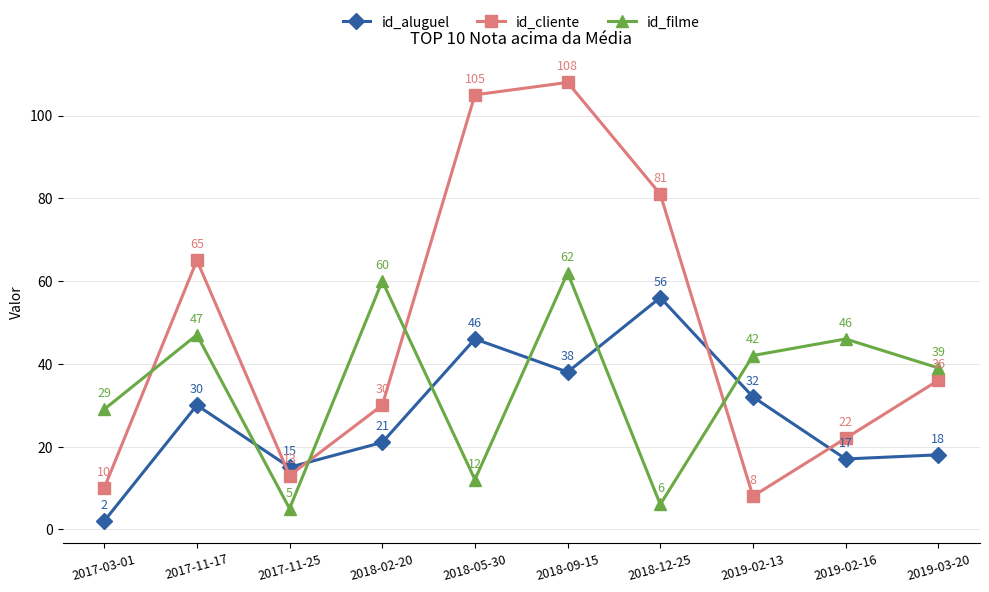

Is the value of id_filme at 2018-05-30 greater than the value of id_cliente at 2017-03-01?

Yes